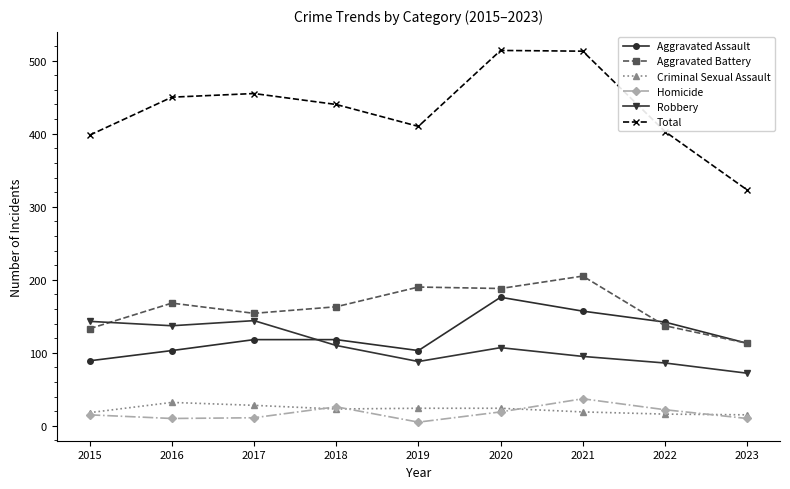

How many lines are shown in the chart?

6